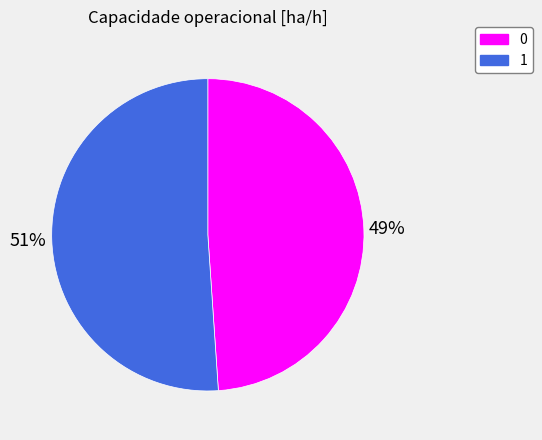

What is the ratio of the value at 0 to the value at 1?

1.0